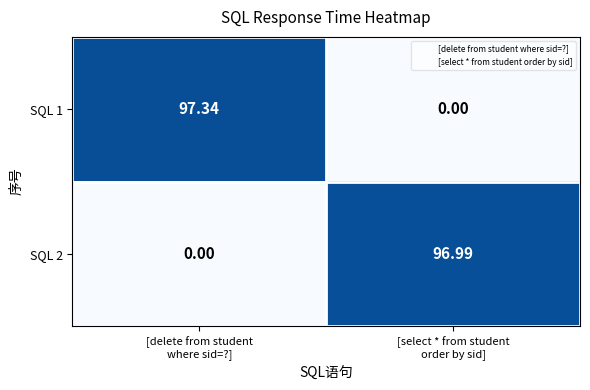

How many data points in SQL 2 are less than 96?

1